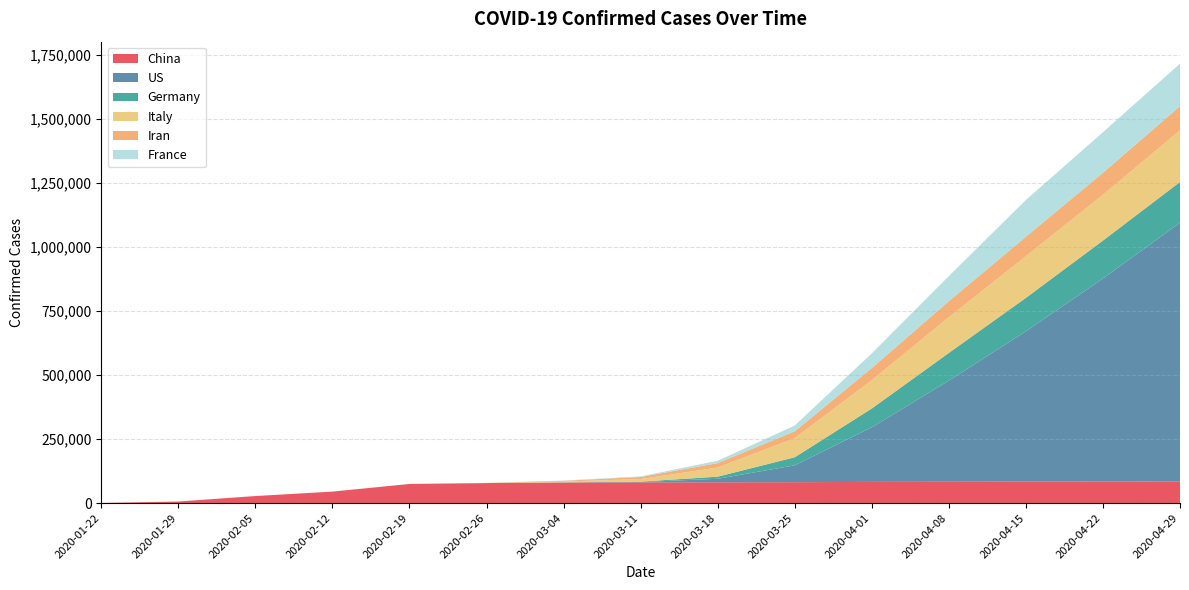

Reading right to left, list all the values displayed in this chart.

China: 2020-04-29=84373	2020-04-22=84236	2020-04-15=83745	2020-04-08=83157	2020-04-01=82718	2020-03-25=81591	2020-03-18=81250	2020-03-11=80932	2020-03-04=80270	2020-02-26=78166	2020-02-19=74619	2020-02-12=44759	2020-02-05=27440	2020-01-29=6087	2020-01-22=548
US: 2020-04-29=1010507	2020-04-22=792759	2020-04-15=587173	2020-04-08=395011	2020-04-01=213144	2020-03-25=65778	2020-03-18=13677	2020-03-11=1281	2020-03-04=217	2020-02-26=57	2020-02-19=13	2020-02-12=12	2020-02-05=11	2020-01-29=5	2020-01-22=1
Germany: 2020-04-29=159119	2020-04-22=148046	2020-04-15=130450	2020-04-08=108202	2020-04-01=73522	2020-03-25=31554	2020-03-18=8198	2020-03-11=1567	2020-03-04=534	2020-02-26=27	2020-02-19=16	2020-02-12=16	2020-02-05=12	2020-01-29=0	2020-01-22=0
Italy: 2020-04-29=201505	2020-04-22=178972	2020-04-15=162488	2020-04-08=139422	2020-04-01=110574	2020-03-25=74386	2020-03-18=35713	2020-03-11=10149	2020-03-04=3089	2020-02-26=453	2020-02-19=3	2020-02-12=3	2020-02-05=2	2020-01-29=0	2020-01-22=0
Iran: 2020-04-29=94640	2020-04-22=85996	2020-04-15=76389	2020-04-08=62589	2020-04-01=47593	2020-03-25=27017	2020-03-18=17361	2020-03-11=8042	2020-03-04=2922	2020-02-26=139	2020-02-19=2	2020-02-12=0	2020-02-05=0	2020-01-29=0	2020-01-22=0
France: 2020-04-29=165842	2020-04-22=158183	2020-04-15=143303	2020-04-08=98010	2020-04-01=56989	2020-03-25=22622	2020-03-18=9043	2020-03-11=2281	2020-03-04=949	2020-02-26=18	2020-02-19=12	2020-02-12=11	2020-02-05=6	2020-01-29=5	2020-01-22=0